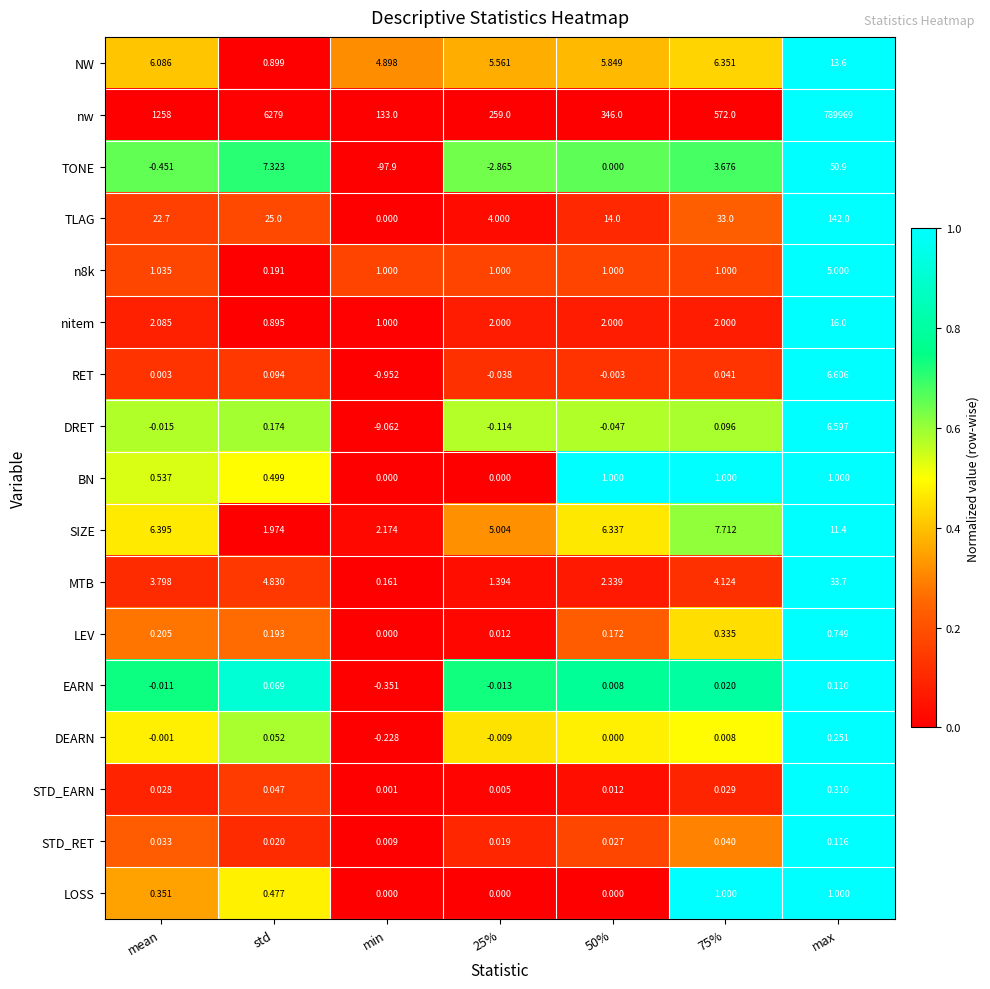

At which label does n8k reach its peak?

max